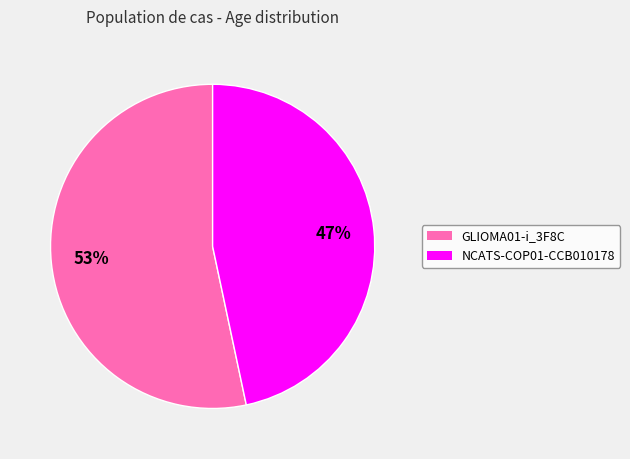

Which has a higher value, GLIOMA01-i_3F8C or NCATS-COP01-CCB010178?

GLIOMA01-i_3F8C